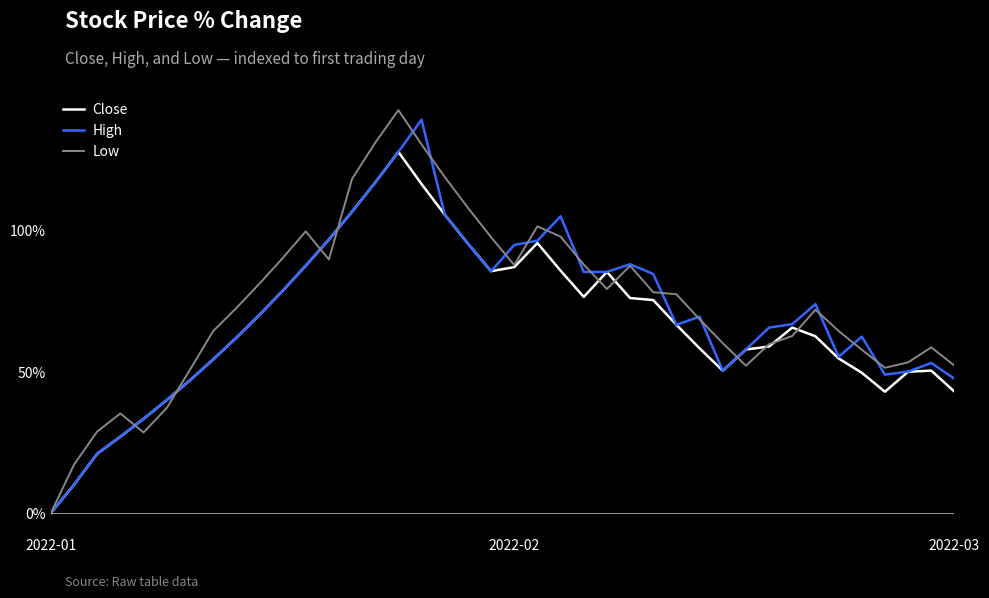

What is the maximum value for Low?

142.4